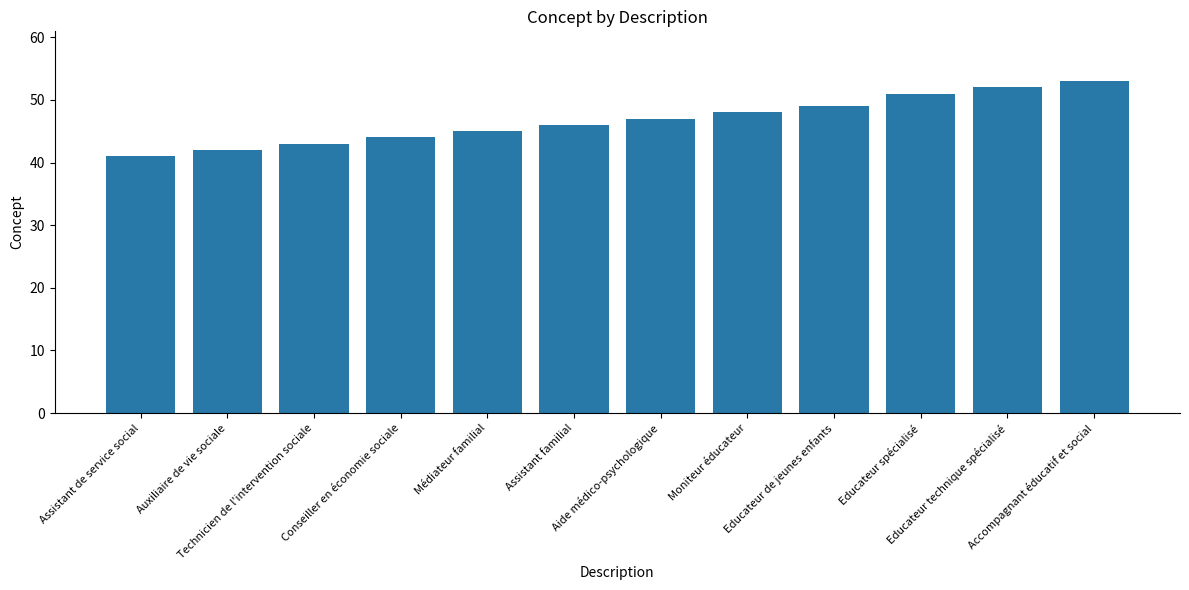

What is the change in value from Auxiliaire de vie sociale to Aide médico-psychologique?

+5